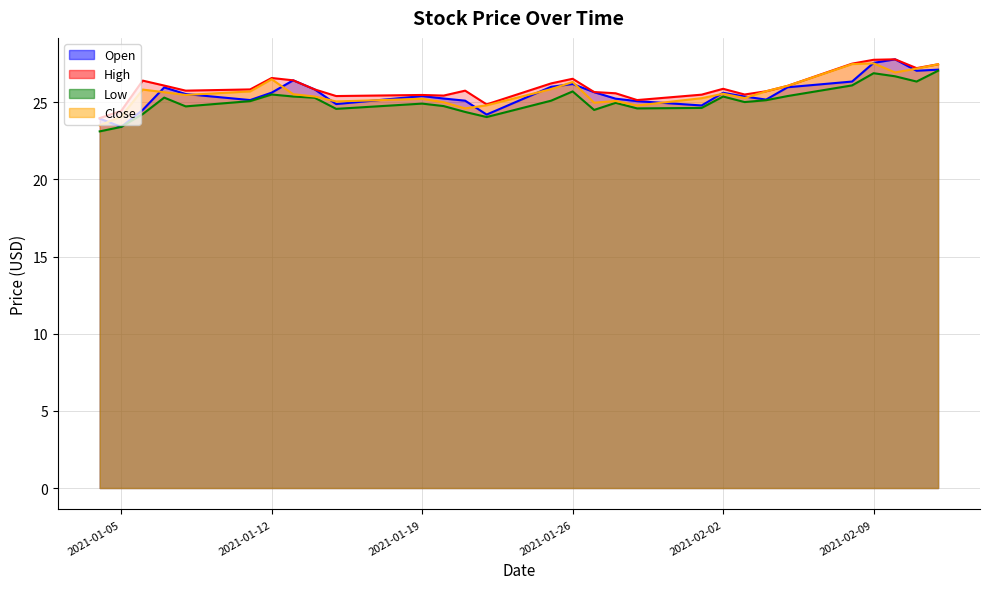

What is the label of the 23rd point from the right?

2021-01-12